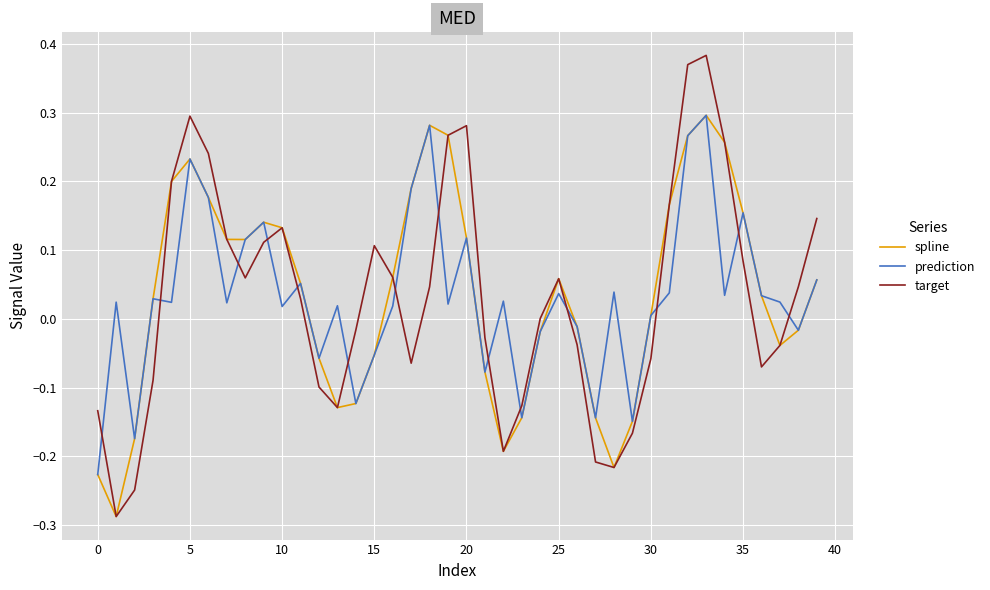

Which series has the largest range (max minus min)?

target